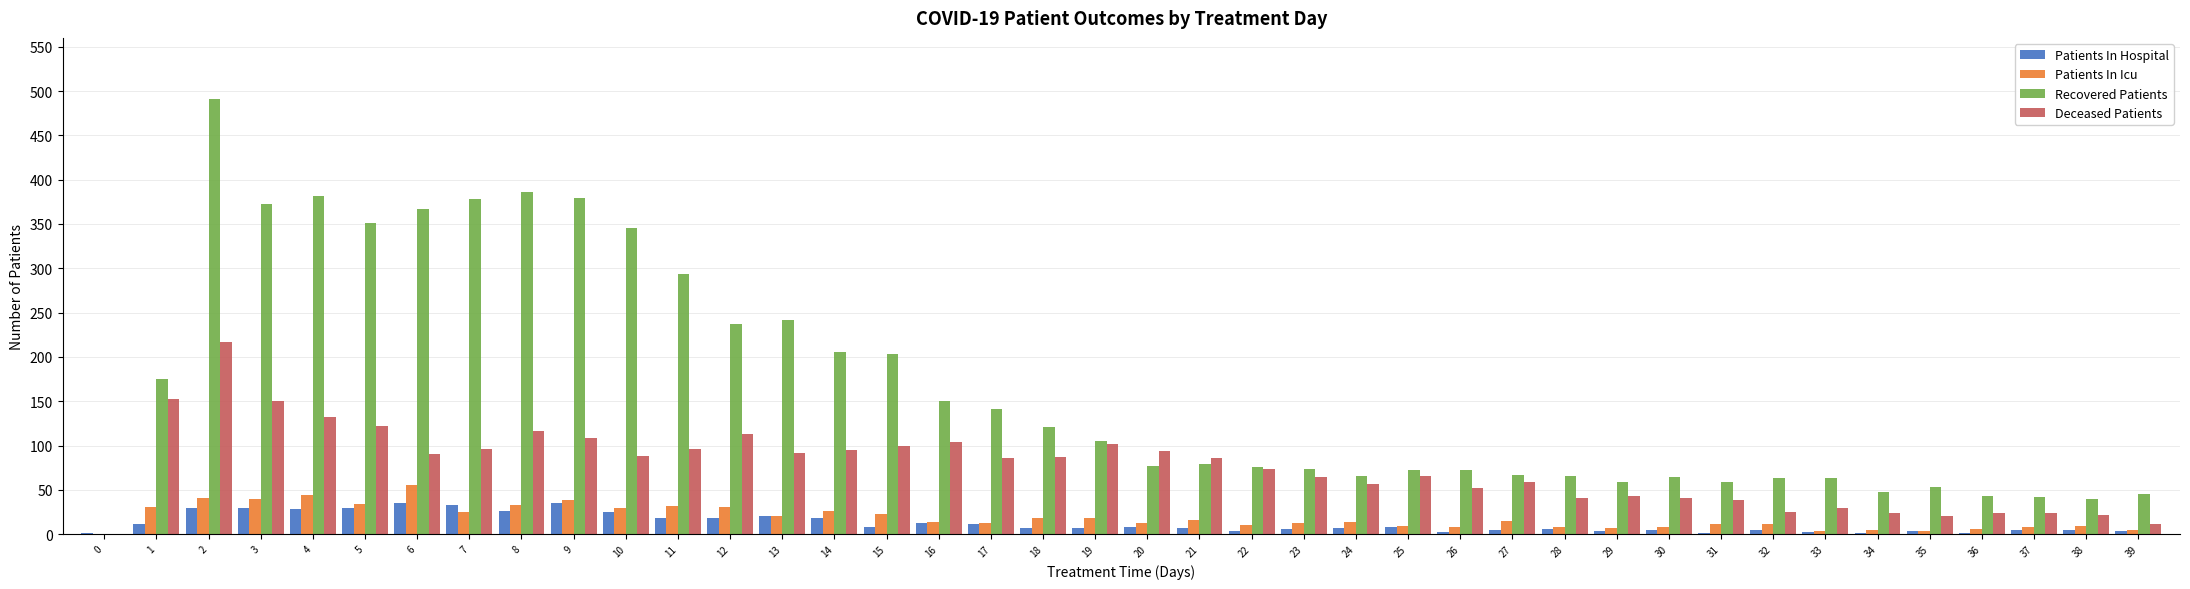

Are the bars horizontal?

No